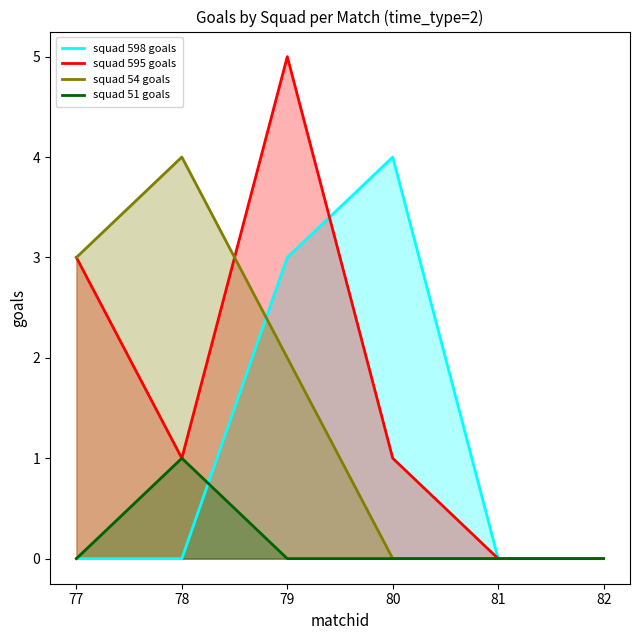

Count the number of data series in this chart.

4